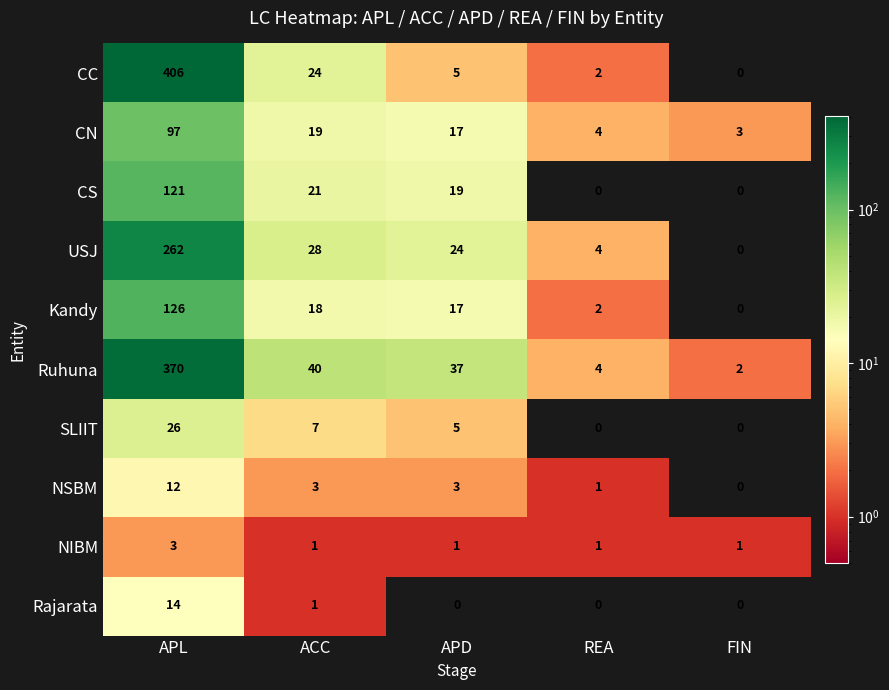

Which series has the largest range (max minus min)?

CC